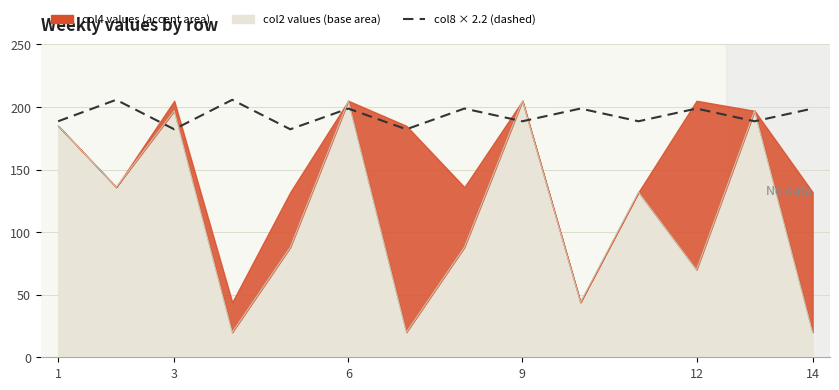

What is the maximum value shown in the chart?

205.8